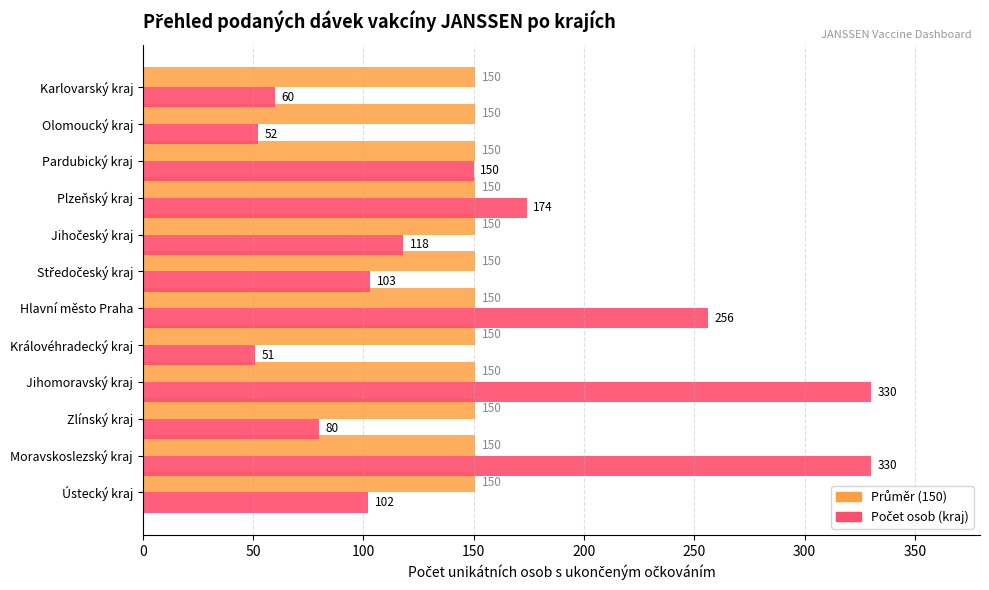

Which category has the lowest value across all series?

Královéhradecký kraj